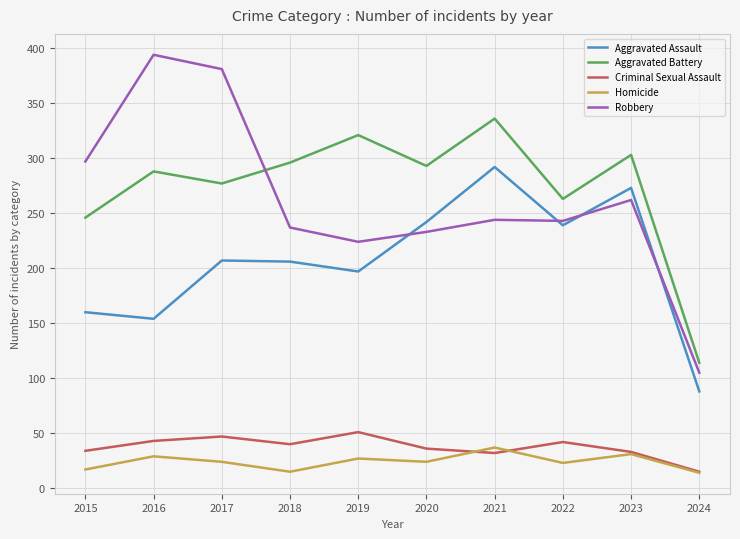

At 2018, list the series in order from largest to smallest.

Aggravated Battery, Robbery, Aggravated Assault, Criminal Sexual Assault, Homicide